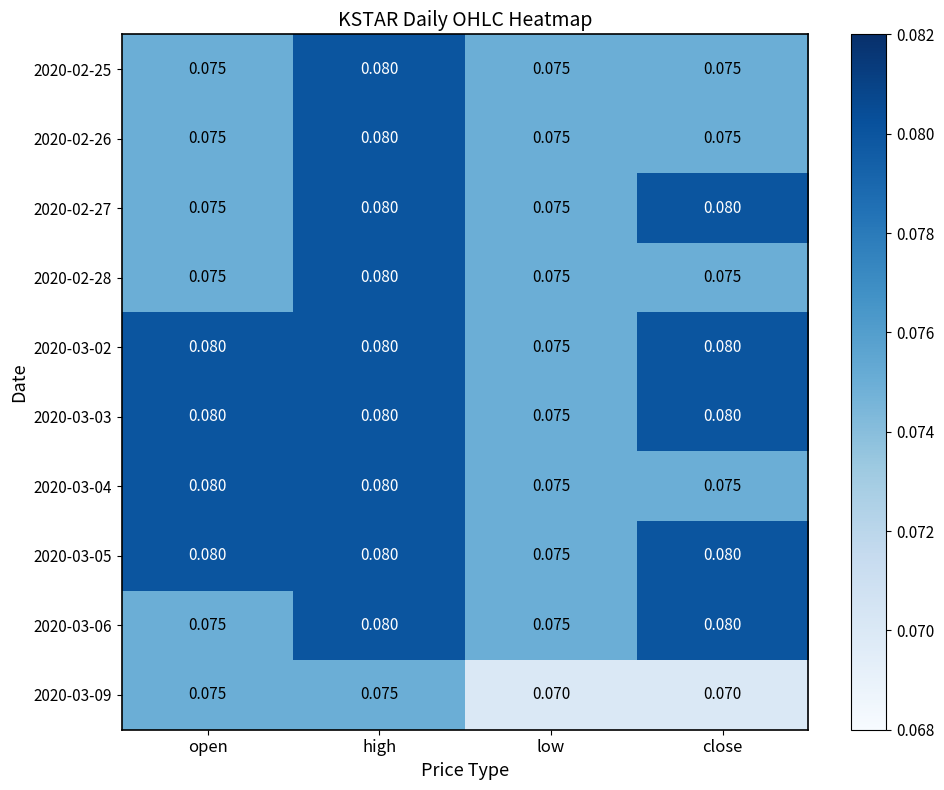

Is the value of 2020-03-04 at high greater than the value of 2020-03-06 at low?

Yes